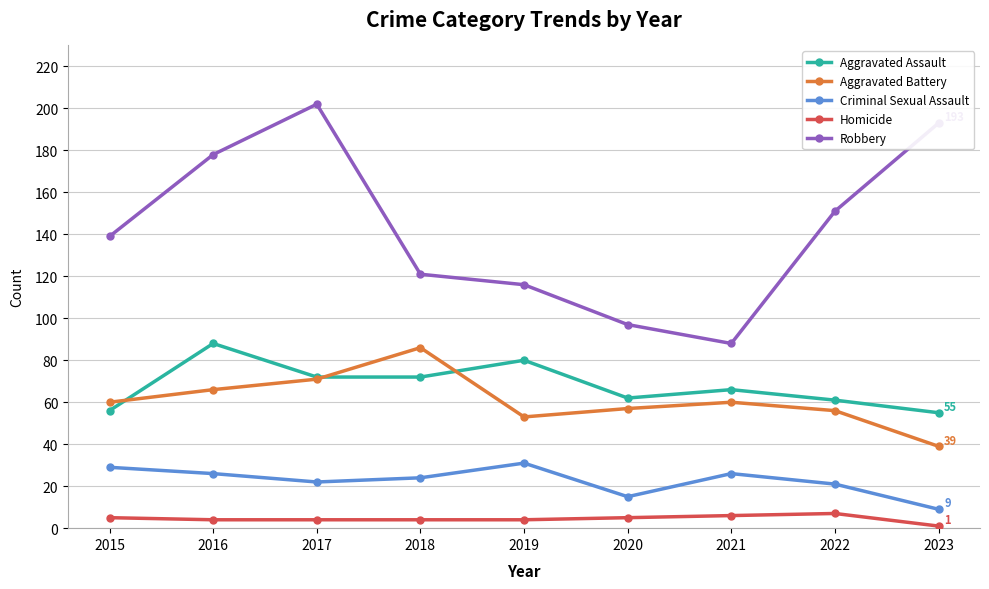

Reading left to right, transcribe all the data shown in this chart.

Aggravated Assault: 2015=56	2016=88	2017=72	2018=72	2019=80	2020=62	2021=66	2022=61	2023=55
Aggravated Battery: 2015=60	2016=66	2017=71	2018=86	2019=53	2020=57	2021=60	2022=56	2023=39
Criminal Sexual Assault: 2015=29	2016=26	2017=22	2018=24	2019=31	2020=15	2021=26	2022=21	2023=9
Homicide: 2015=5	2016=4	2017=4	2018=4	2019=4	2020=5	2021=6	2022=7	2023=1
Robbery: 2015=139	2016=178	2017=202	2018=121	2019=116	2020=97	2021=88	2022=151	2023=193